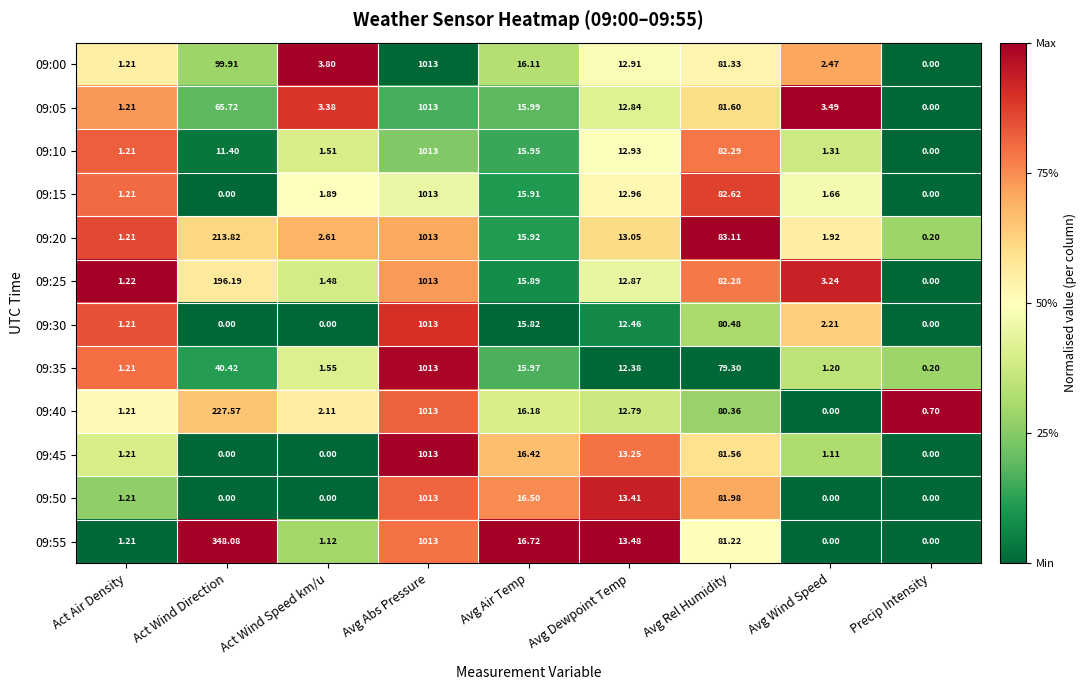

How many categories are shown in the chart?

9